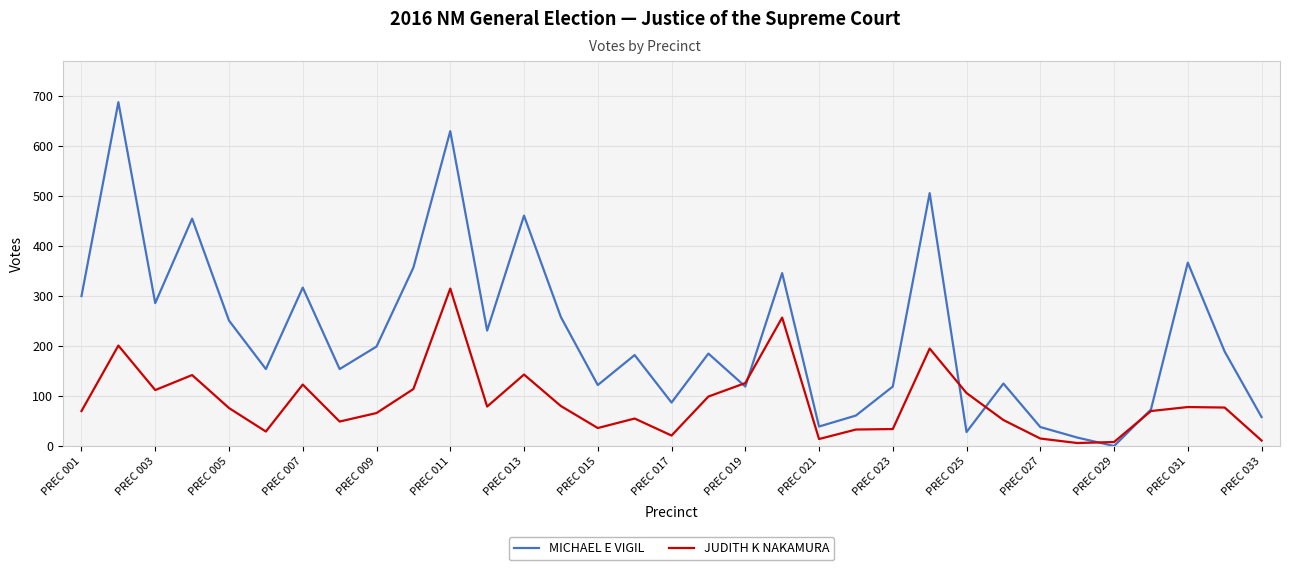

Which series has the widest spread of values?

MICHAEL E VIGIL